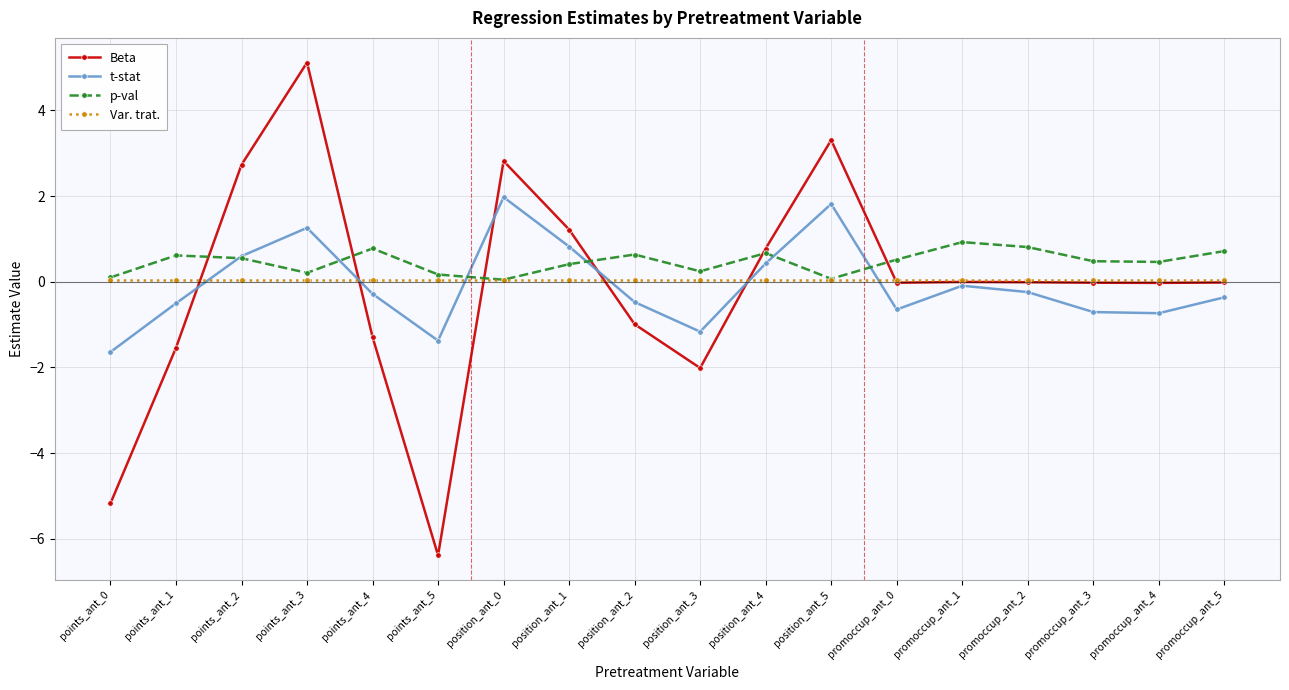

What position from the left is position_ant_4?

11